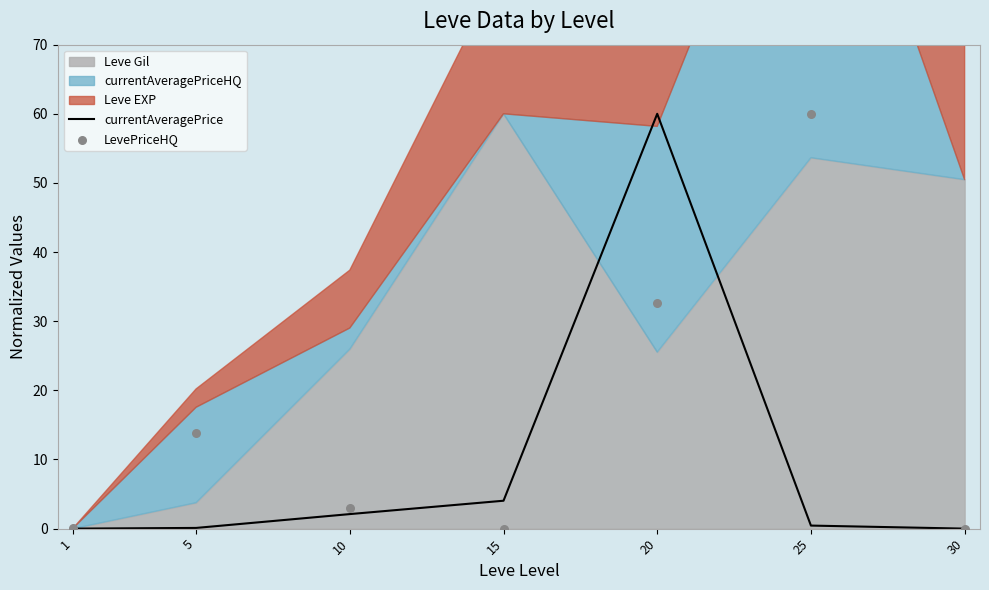

Is the value of currentAveragePrice at 25 greater than the value of LevePriceHQ at 20?

No